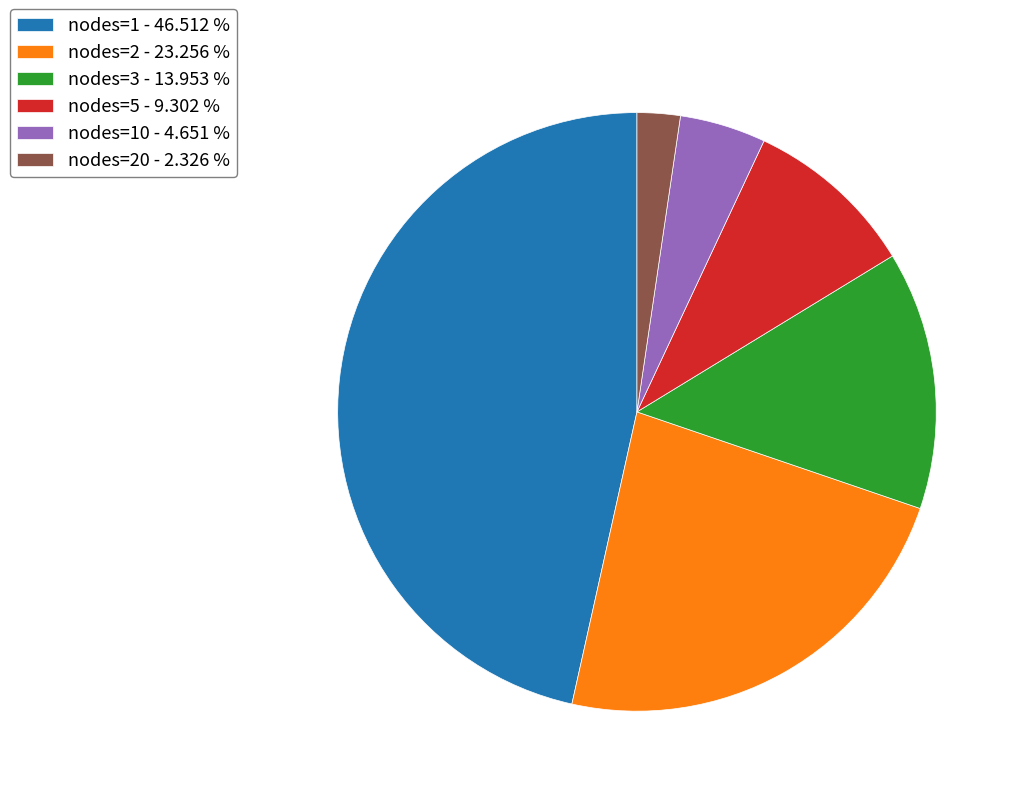

Rank the categories by value from lowest to highest.

nodes=20 - 2.326 %, nodes=10 - 4.651 %, nodes=5 - 9.302 %, nodes=3 - 13.953 %, nodes=2 - 23.256 %, nodes=1 - 46.512 %